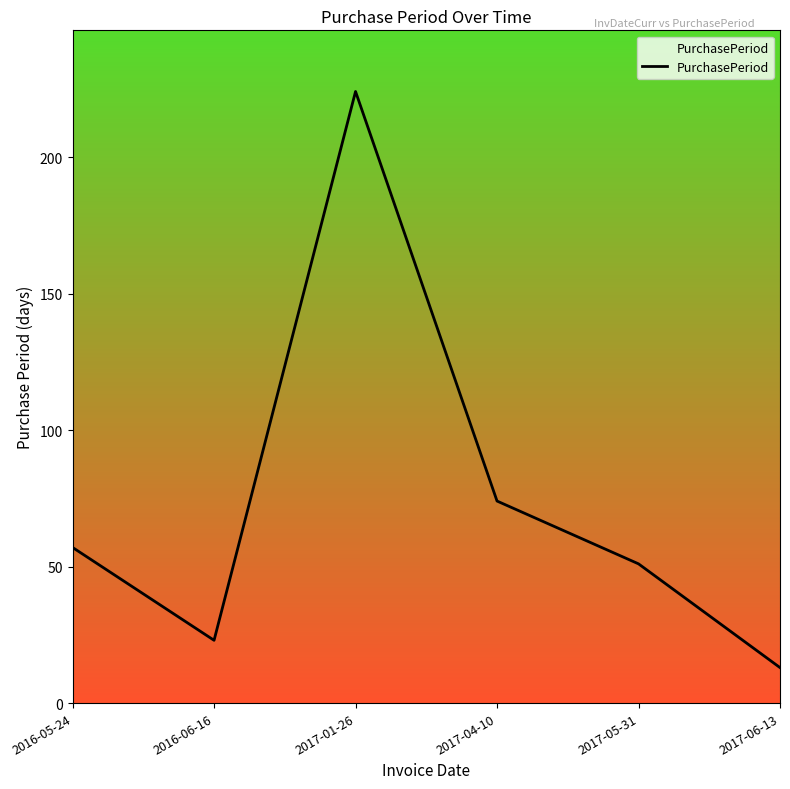

What is the sum of all values?

442